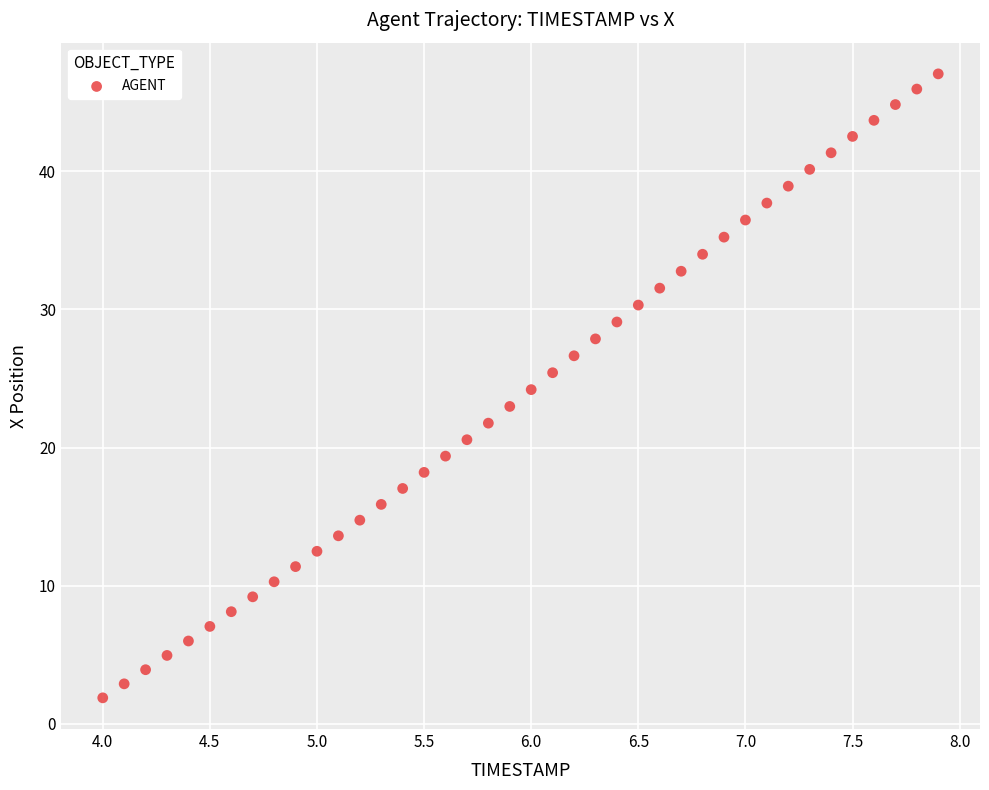

What is the range of X values (max minus min)?

3.9